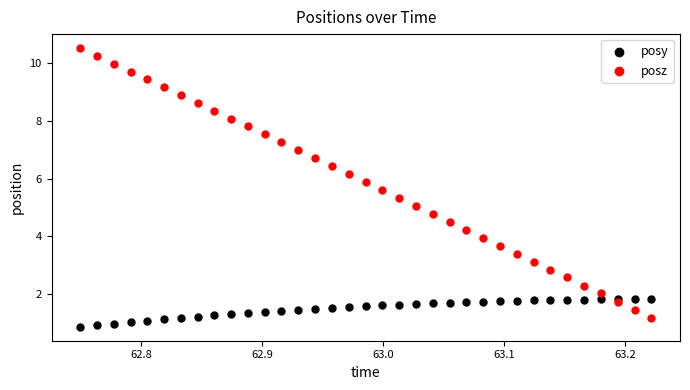

Which series contains the lowest Y value?

posy